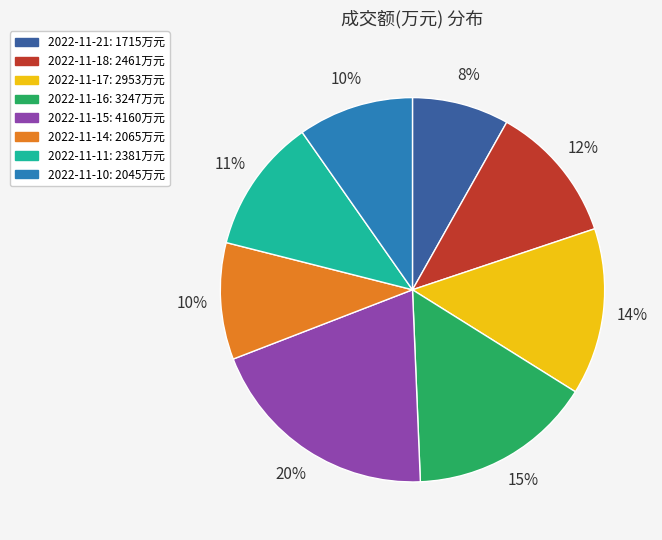

To the nearest percent, what is the average slice percentage?

12%